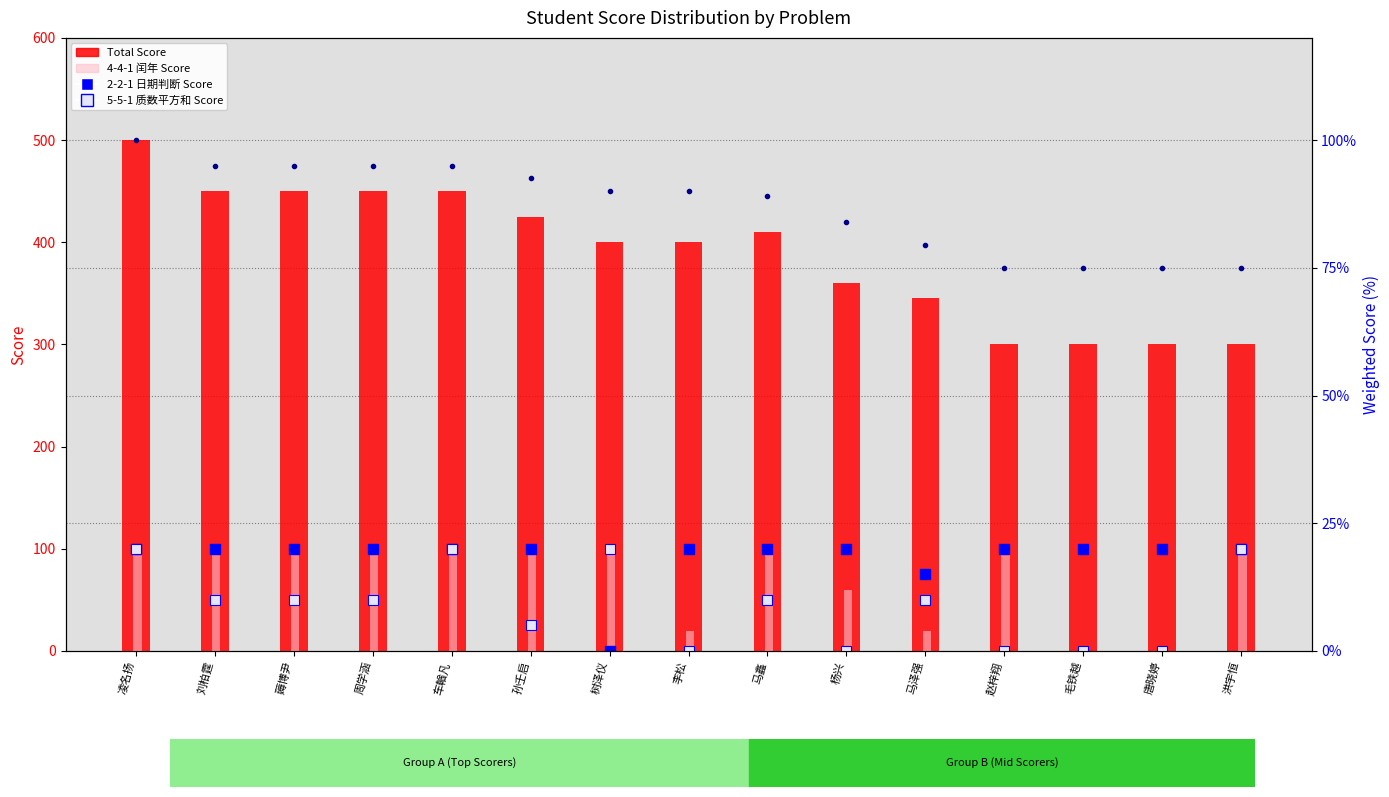

Which series contains the highest Y value?

Total Score